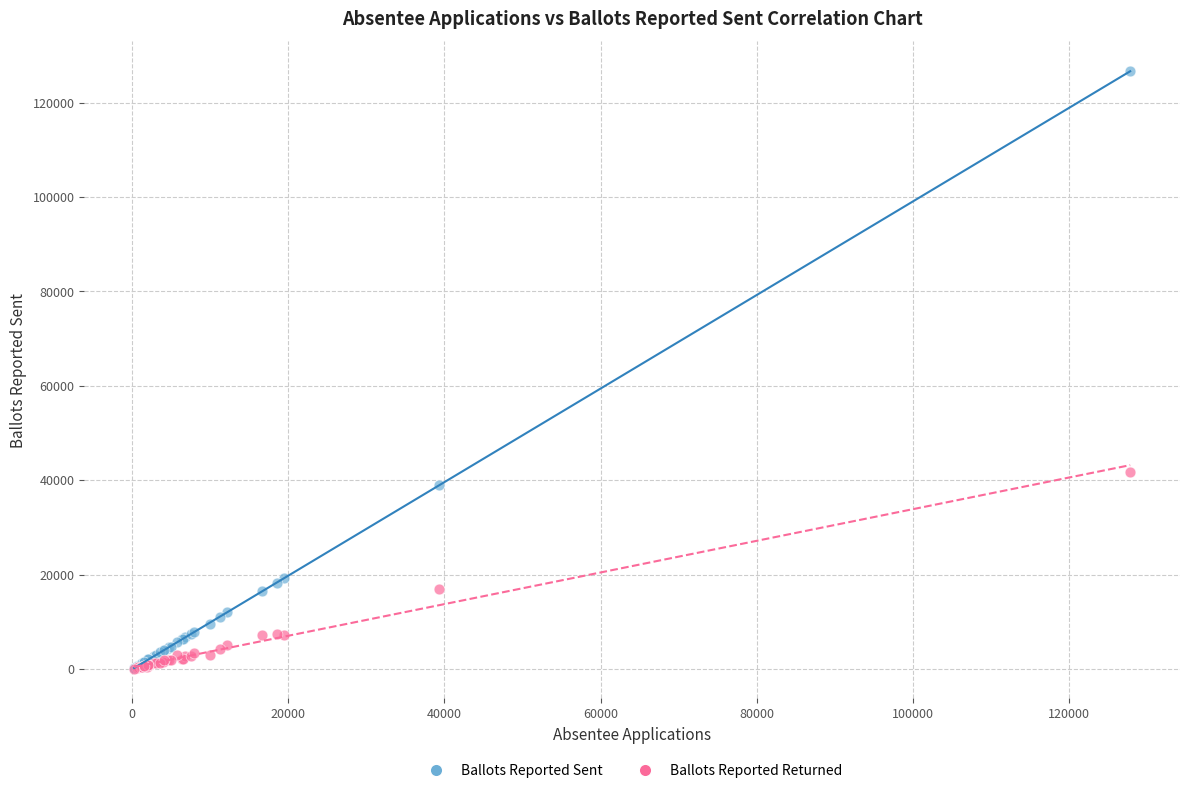

Across all series, what Y value is closest to 63365?

41830